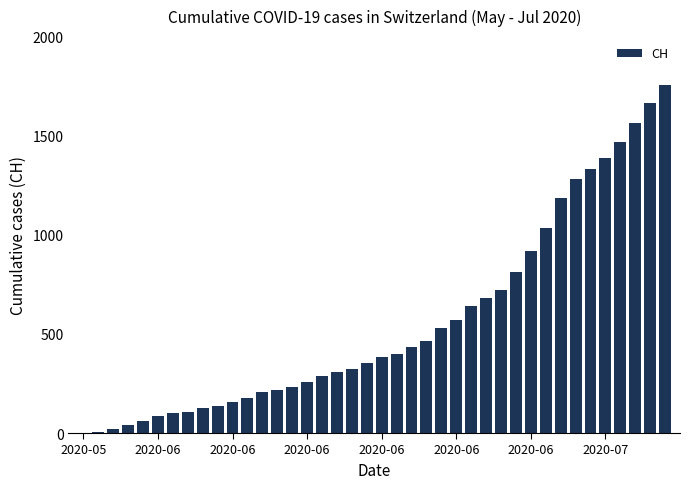

What is the maximum value shown in the chart?

1752